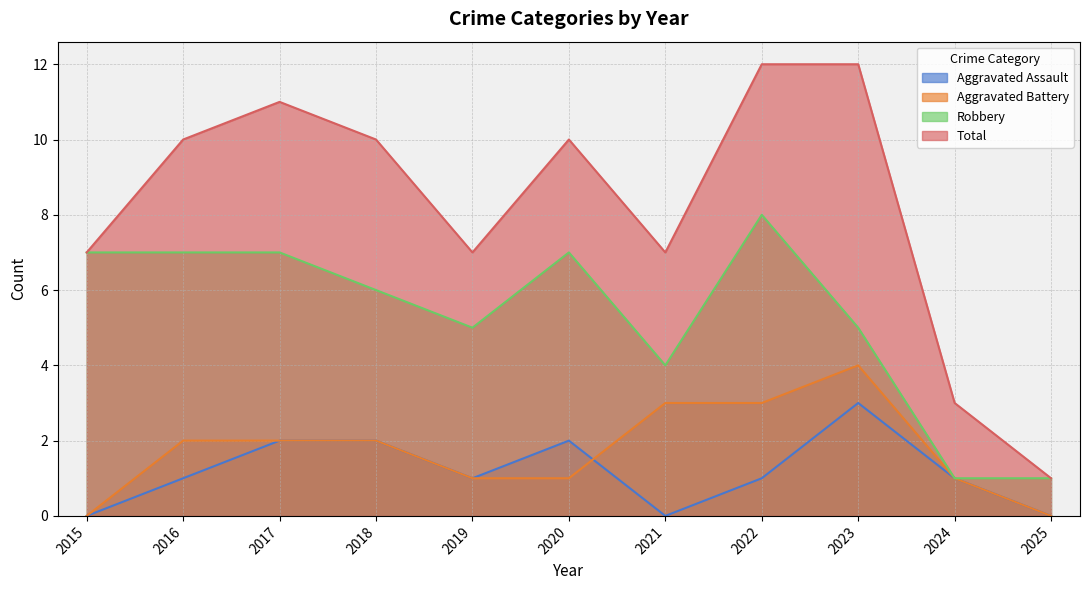

Is the value of Aggravated Assault at 2024 greater than the value of Total at 2023?

No